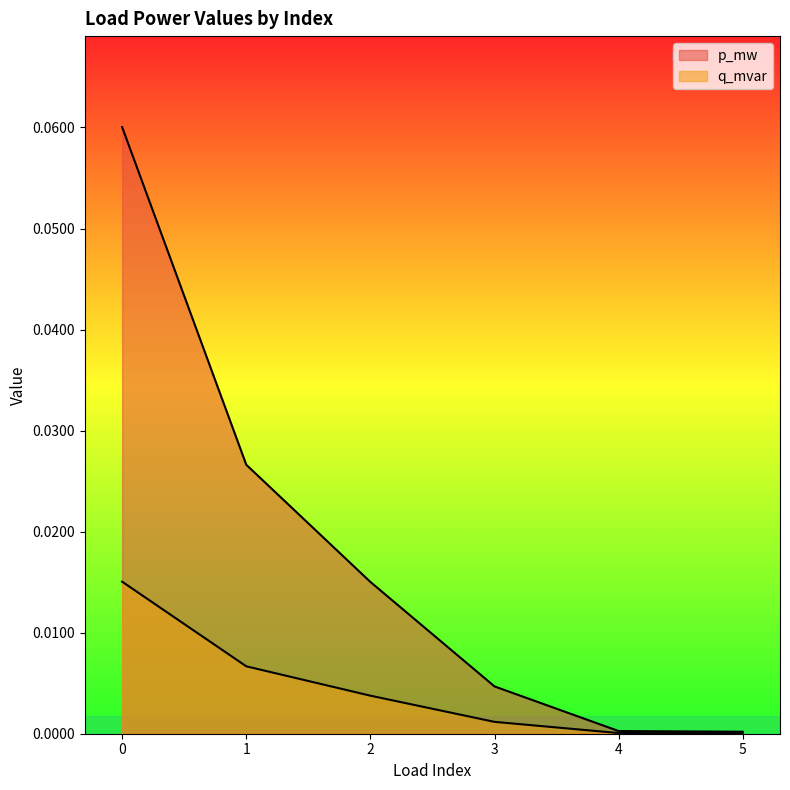

True or false: p_mw and q_mvar cross at least once.

False